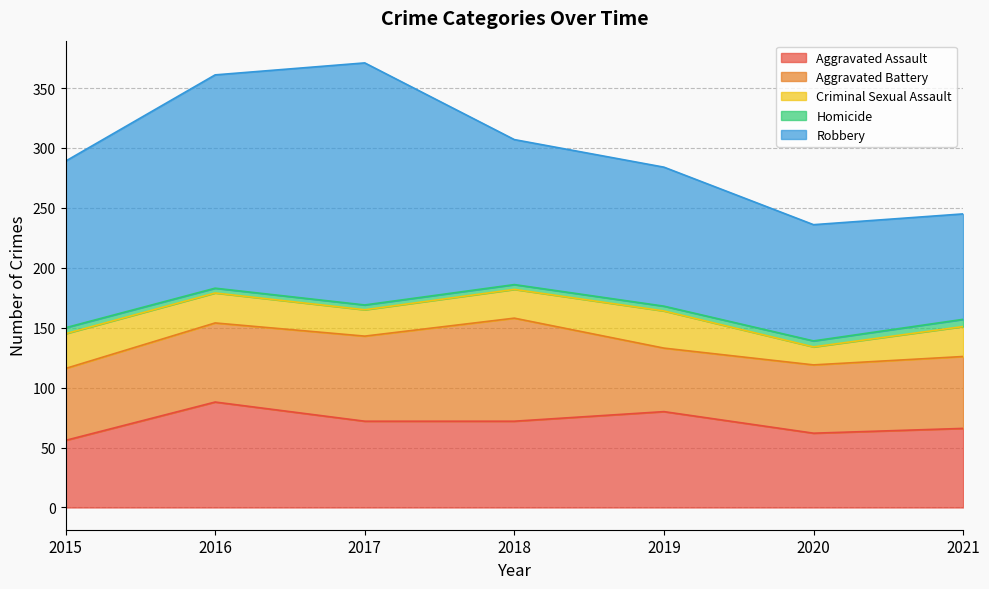

Is the value of Aggravated Battery at 2019 greater than the value of Homicide at 2019?

Yes